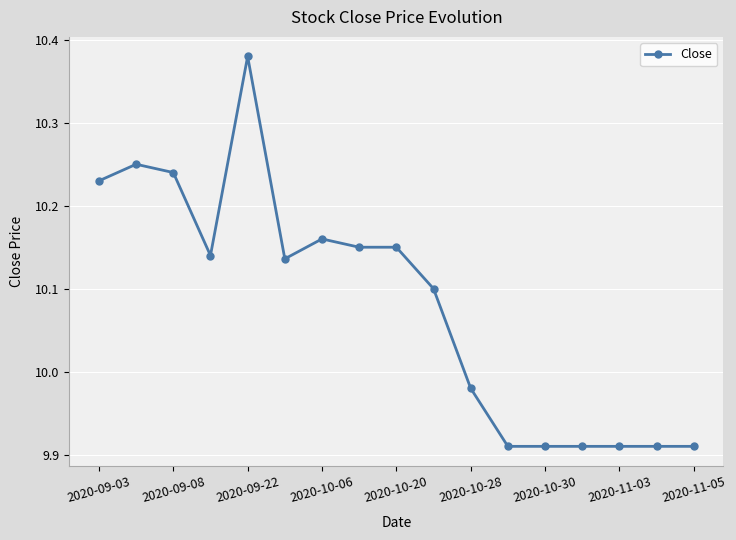

What is the difference between the maximum and second lowest values?

0.5